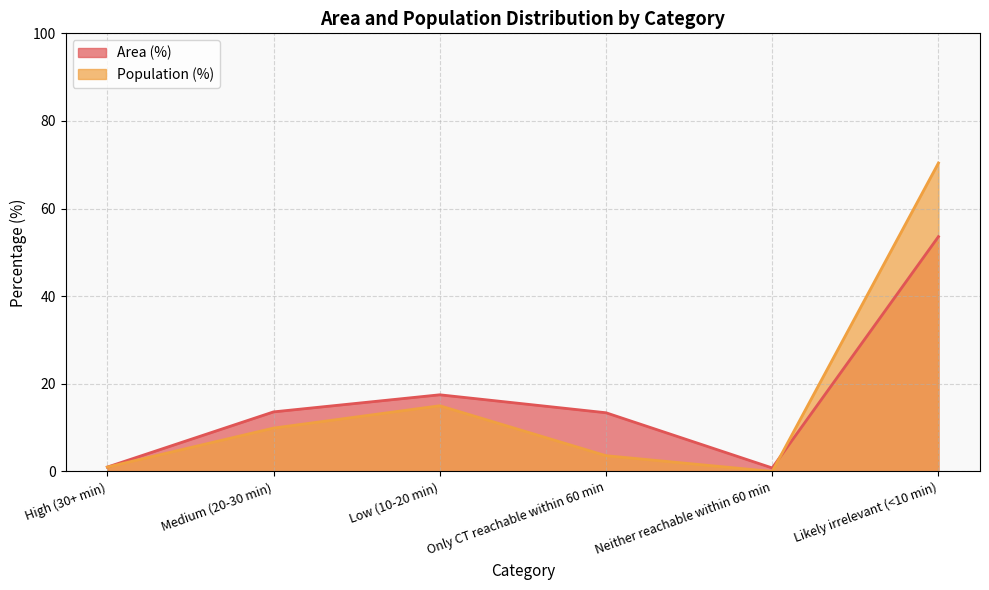

Which series has the largest total across all categories?

Area (%)